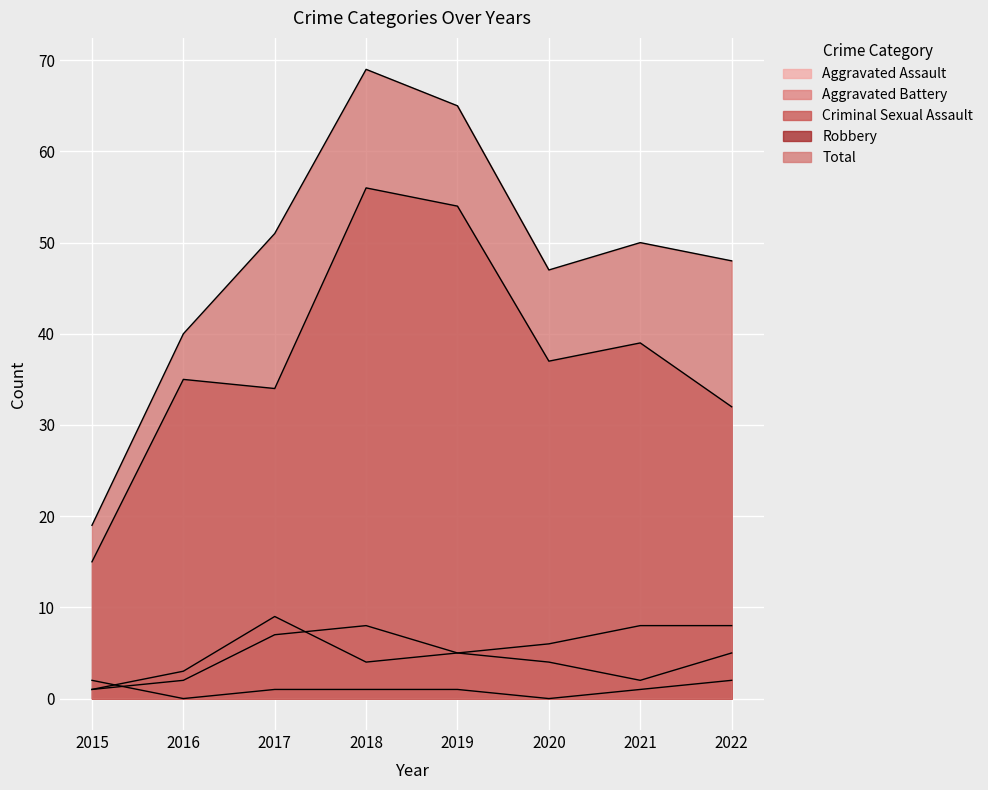

Which series changed the most between 2019 and 2021?

Robbery